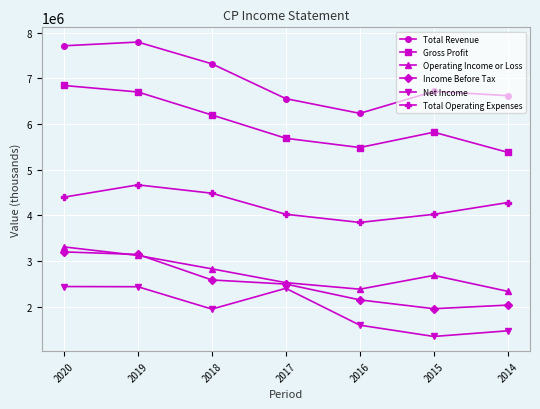

How many data points in Operating Income or Loss are less than 2688000?

3